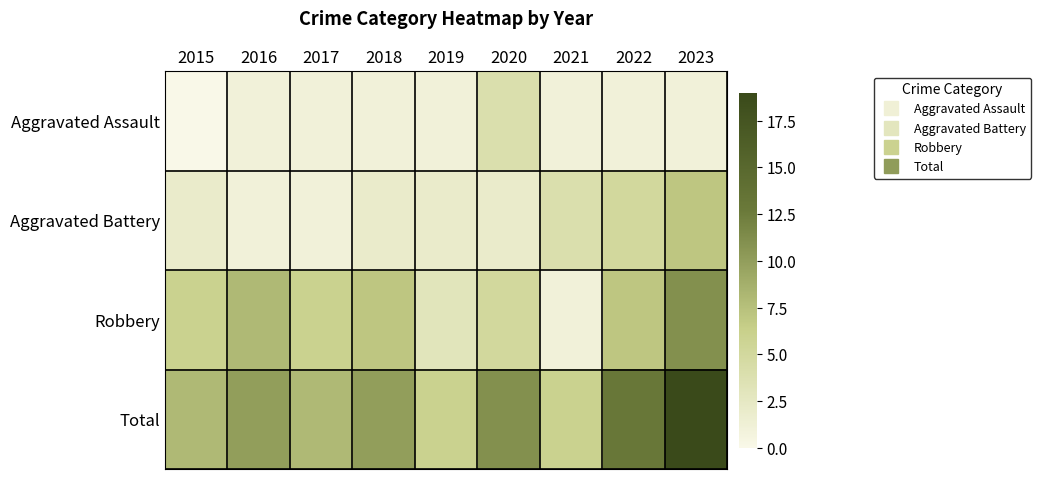

Between 2019 and 2020, which is larger?

2020